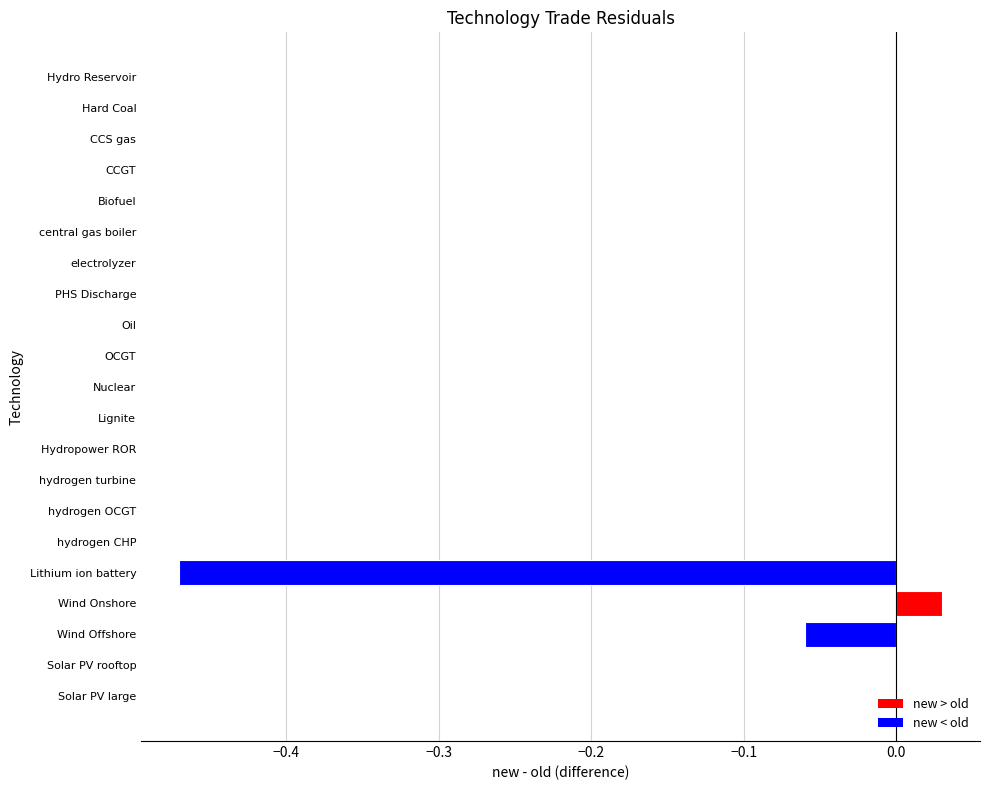

At which category does the chart reach its peak across all series?

Wind Onshore